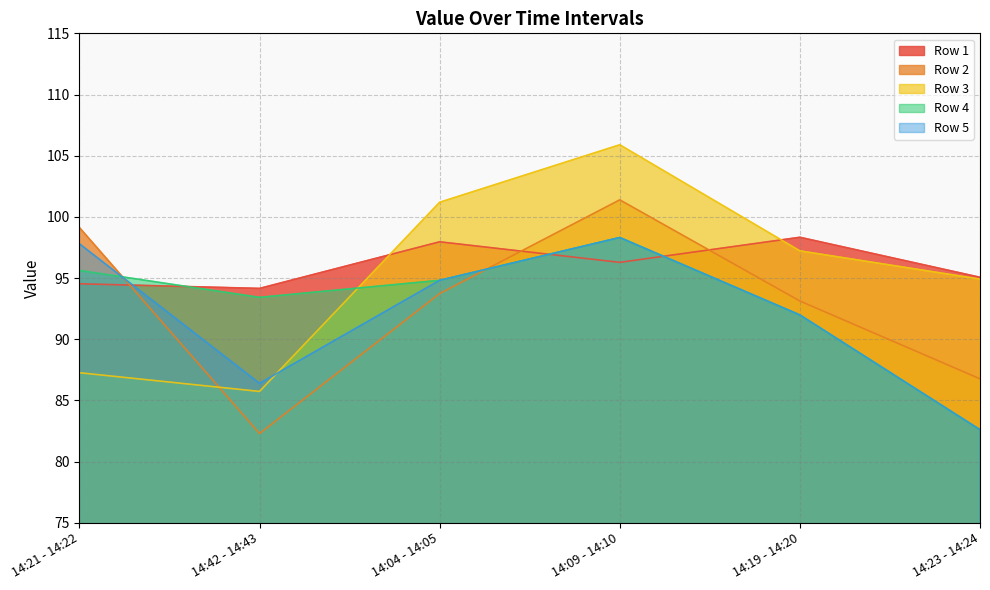

Where is the first local maximum for Row 3?

14:09 - 14:10